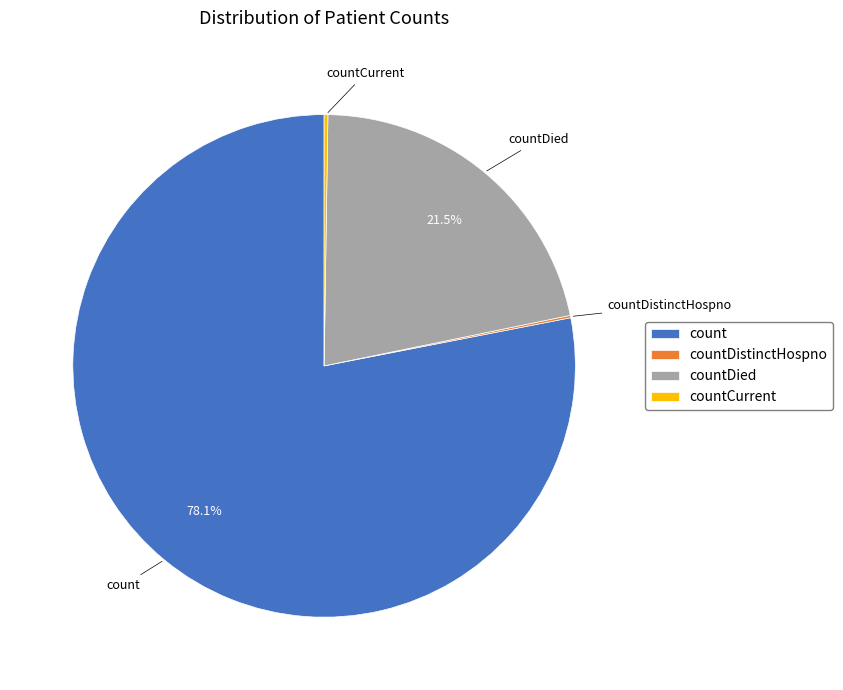

Approximately how many times larger is the value at countDied compared to count?

0.3